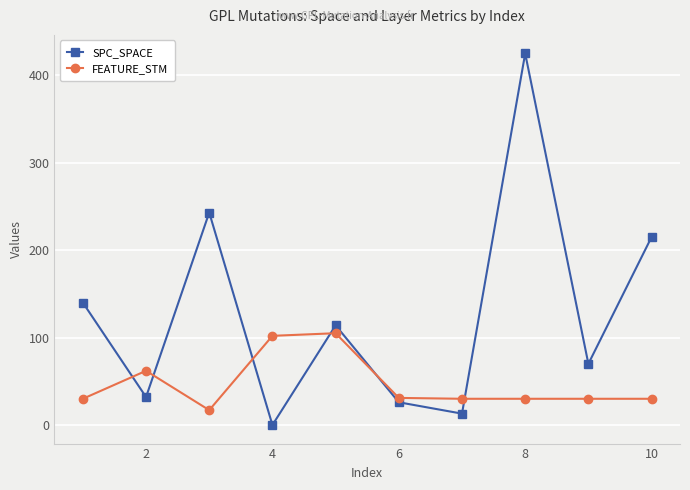

What is the difference between the maximum and minimum values in the FEATURE_STM series?

88